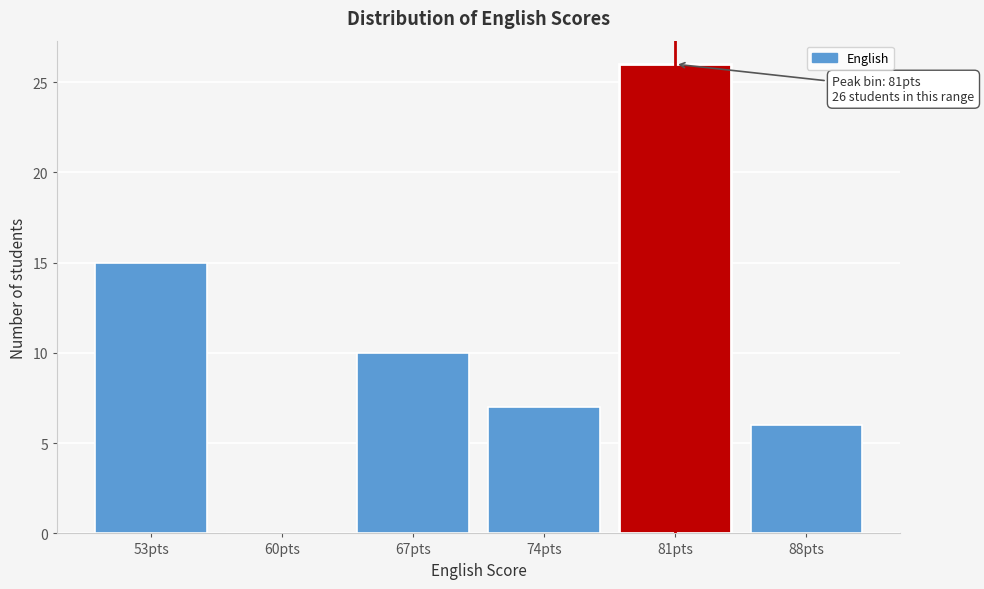

Reading left to right, list all the values displayed in this chart.

53pts=15	60pts=0	67pts=10	74pts=7	81pts=26	88pts=6